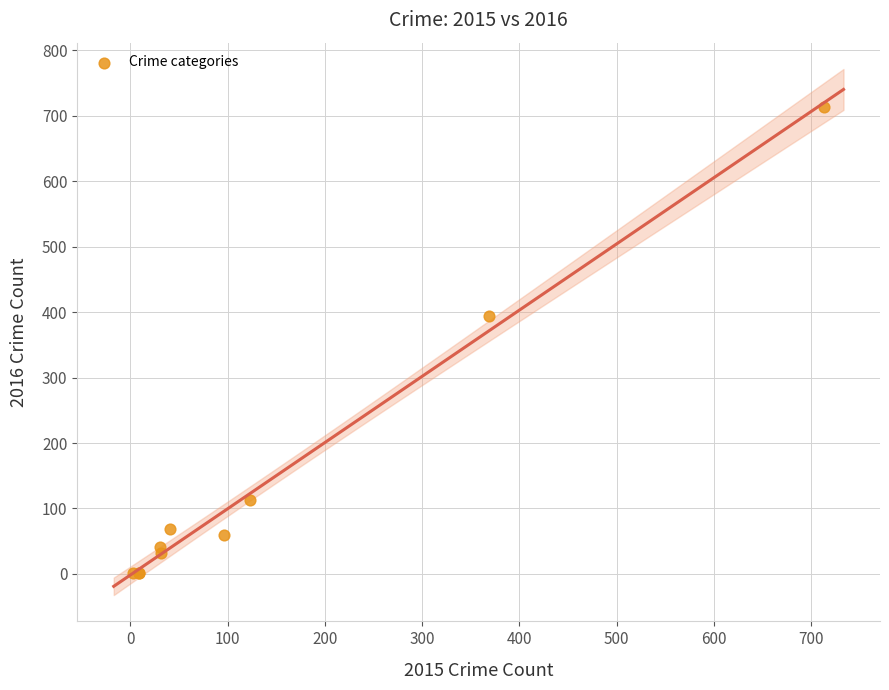

What Y value in the scatter plot is closest to 357?

394